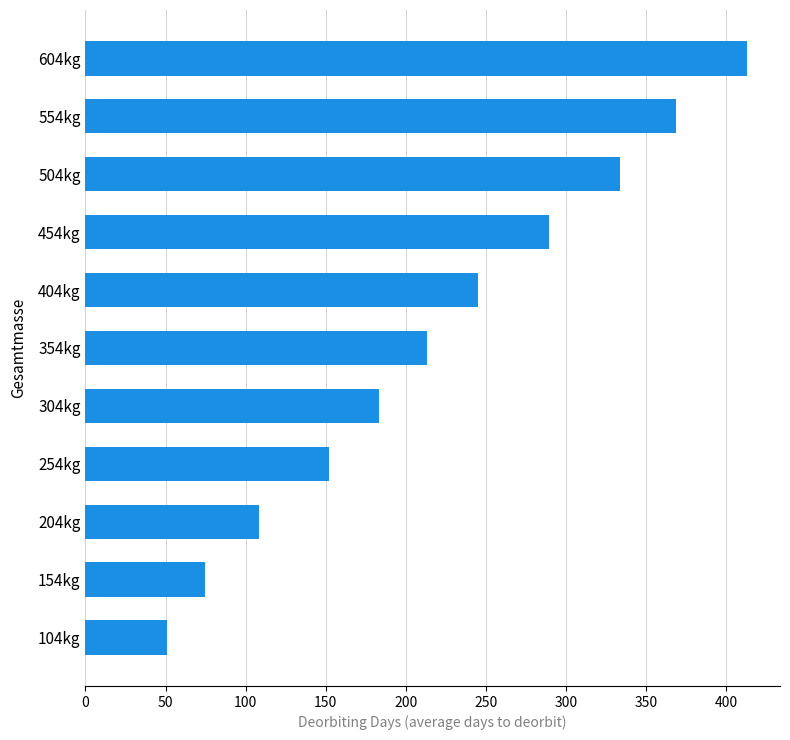

List the labels in order of value, smallest first.

104kg, 154kg, 204kg, 254kg, 304kg, 354kg, 404kg, 454kg, 504kg, 554kg, 604kg